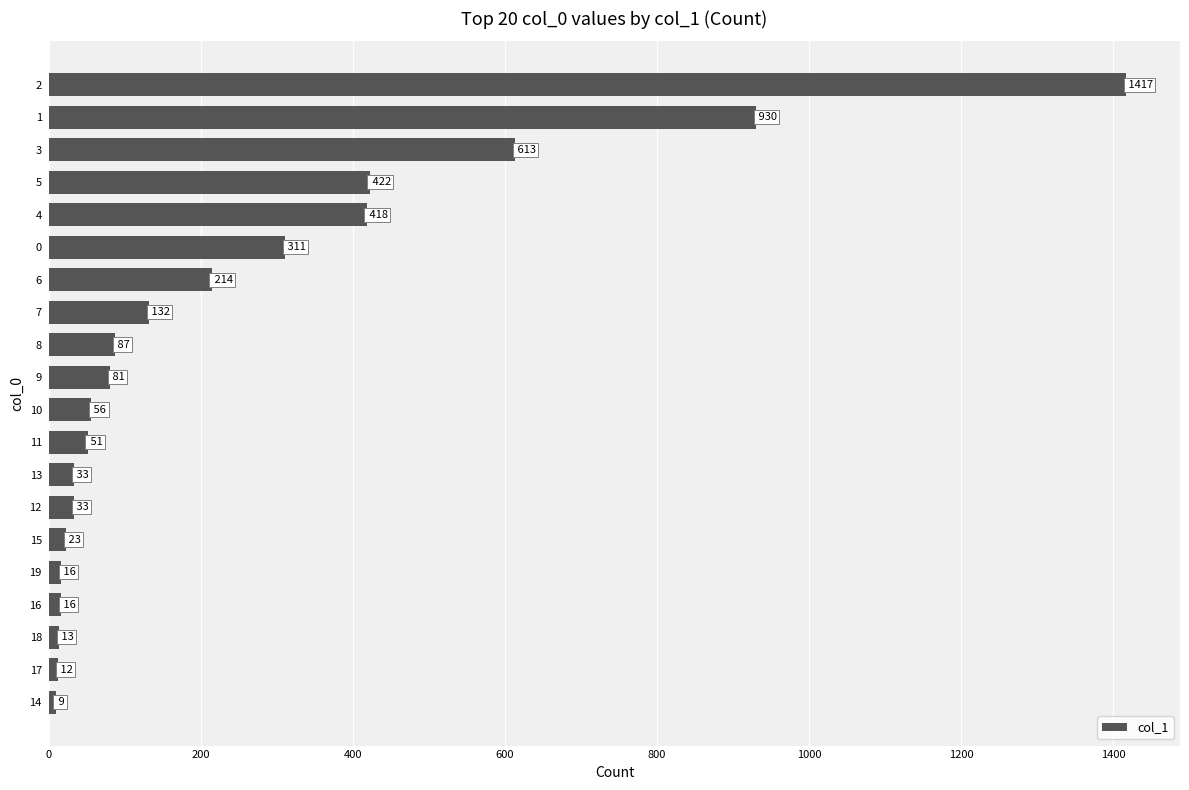

True or false: the data shows 485 at 0.

False